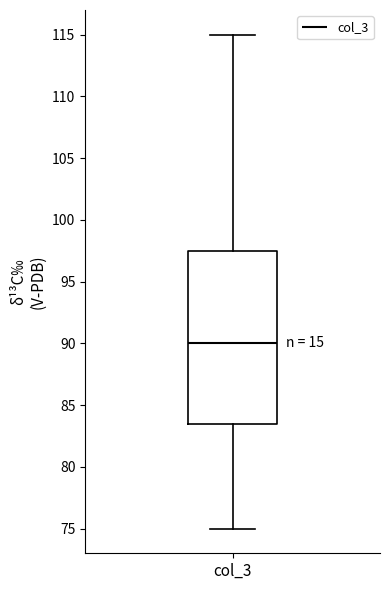

Read this box plot against the y-axis: the position of the median line, the range covered by the box, and the ends of both whiskers. The values are not printed on the chart, so give them approximately, as read against the axis.

median 90.0, box 83.5 to 97.5, whiskers 75.0 to 115.0